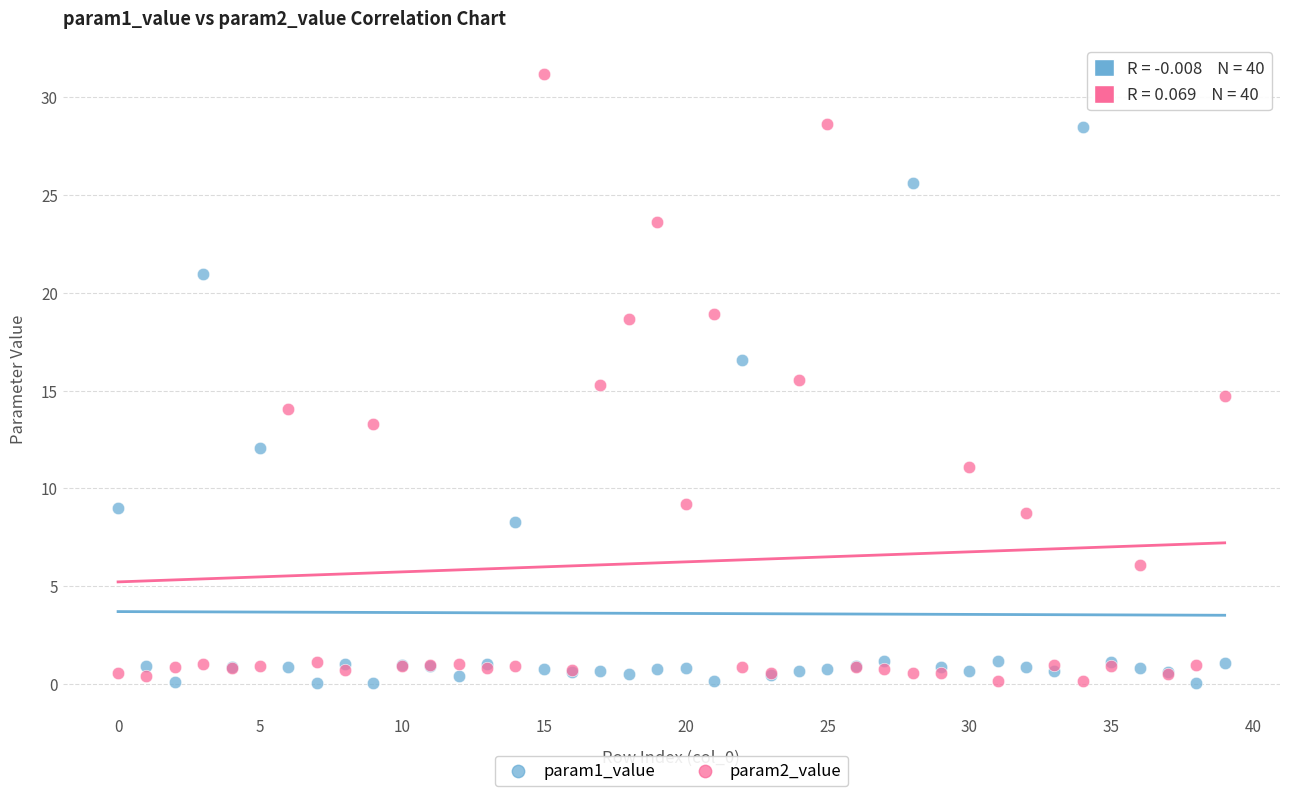

Which series has the widest spread of Y values?

param2_value